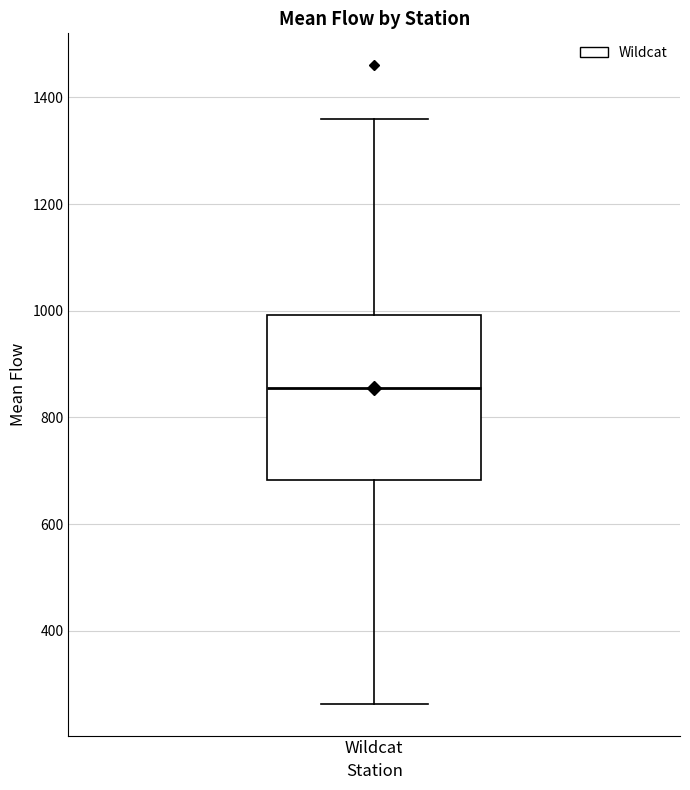

Read this box plot against the y-axis: the position of the median line, the range covered by the box, and the ends of both whiskers. The values are not printed on the chart, so give them approximately, as read against the axis.

median 860, box 680 to 1000, whiskers 260 to 1360